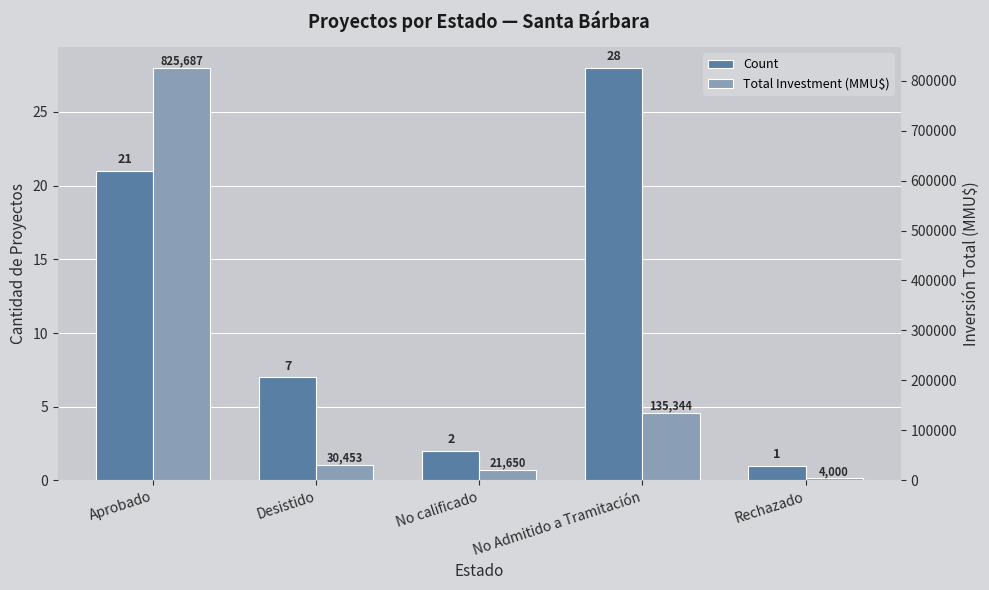

List the series in order of their overall mean, lowest first.

Count, Total Investment (MMU$)